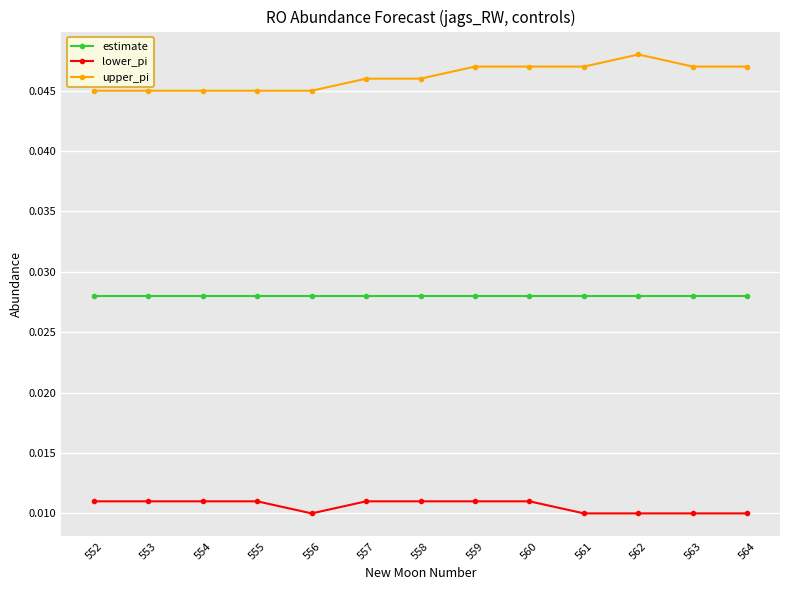

Which category has the highest value across all series?

562